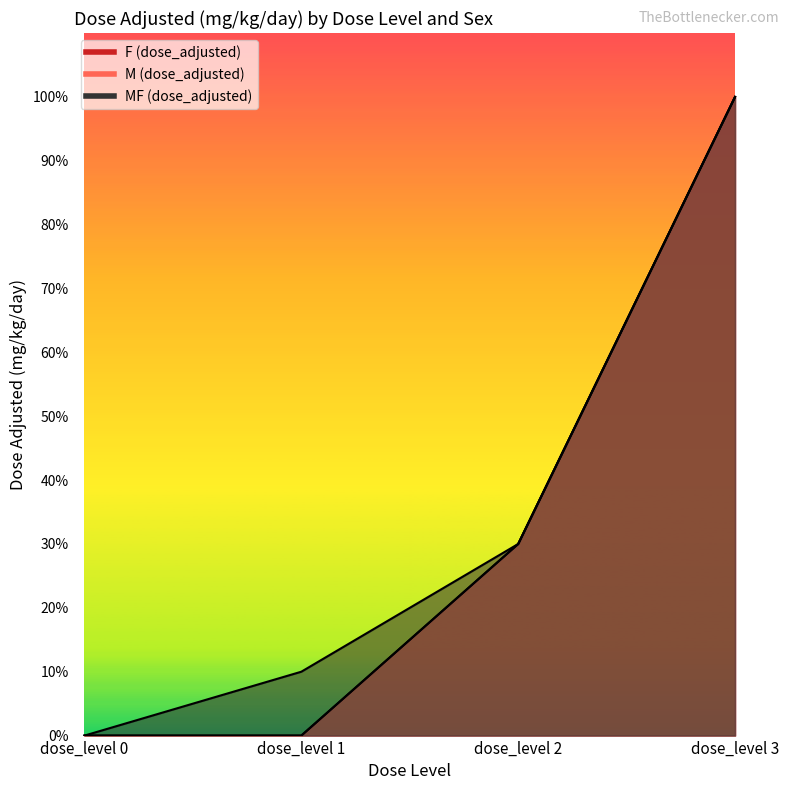

Where is M (dose_adjusted) nearest to the value 50?

dose_level 2